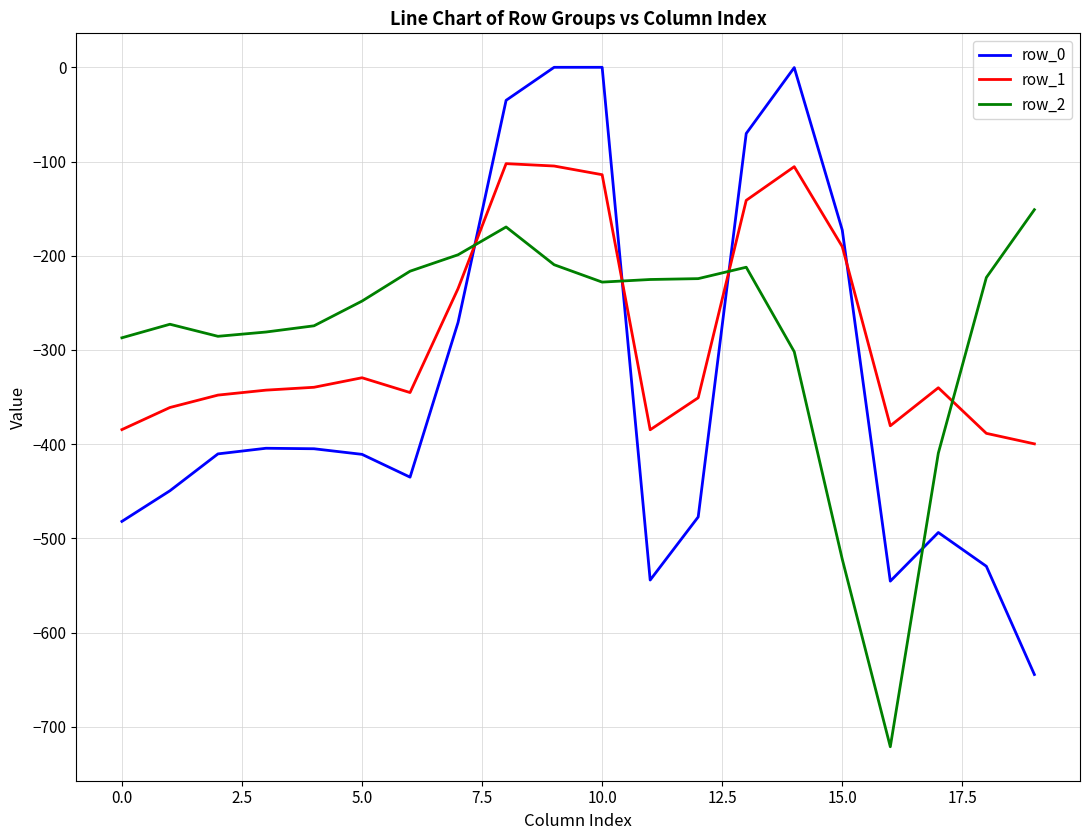

True or false: row_0 and row_1 intersect in this chart.

True